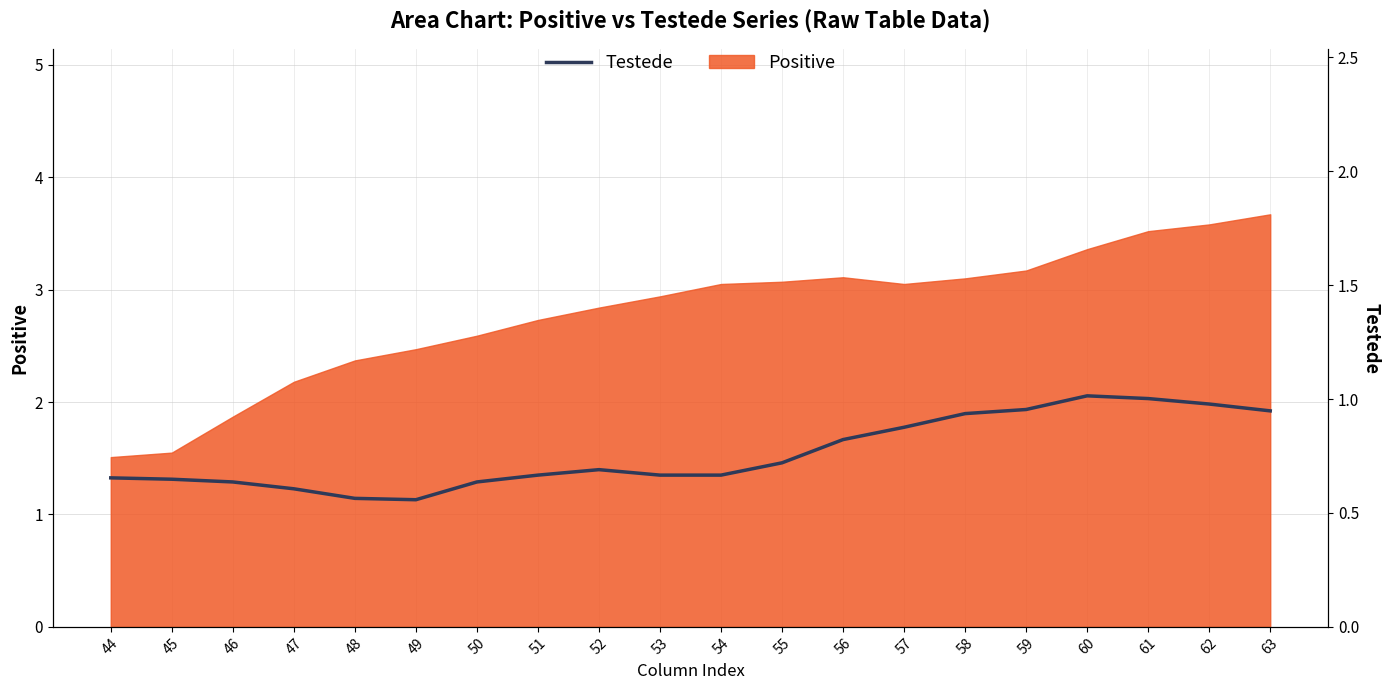

True or false: the data has more than 0 interior local peaks.

True